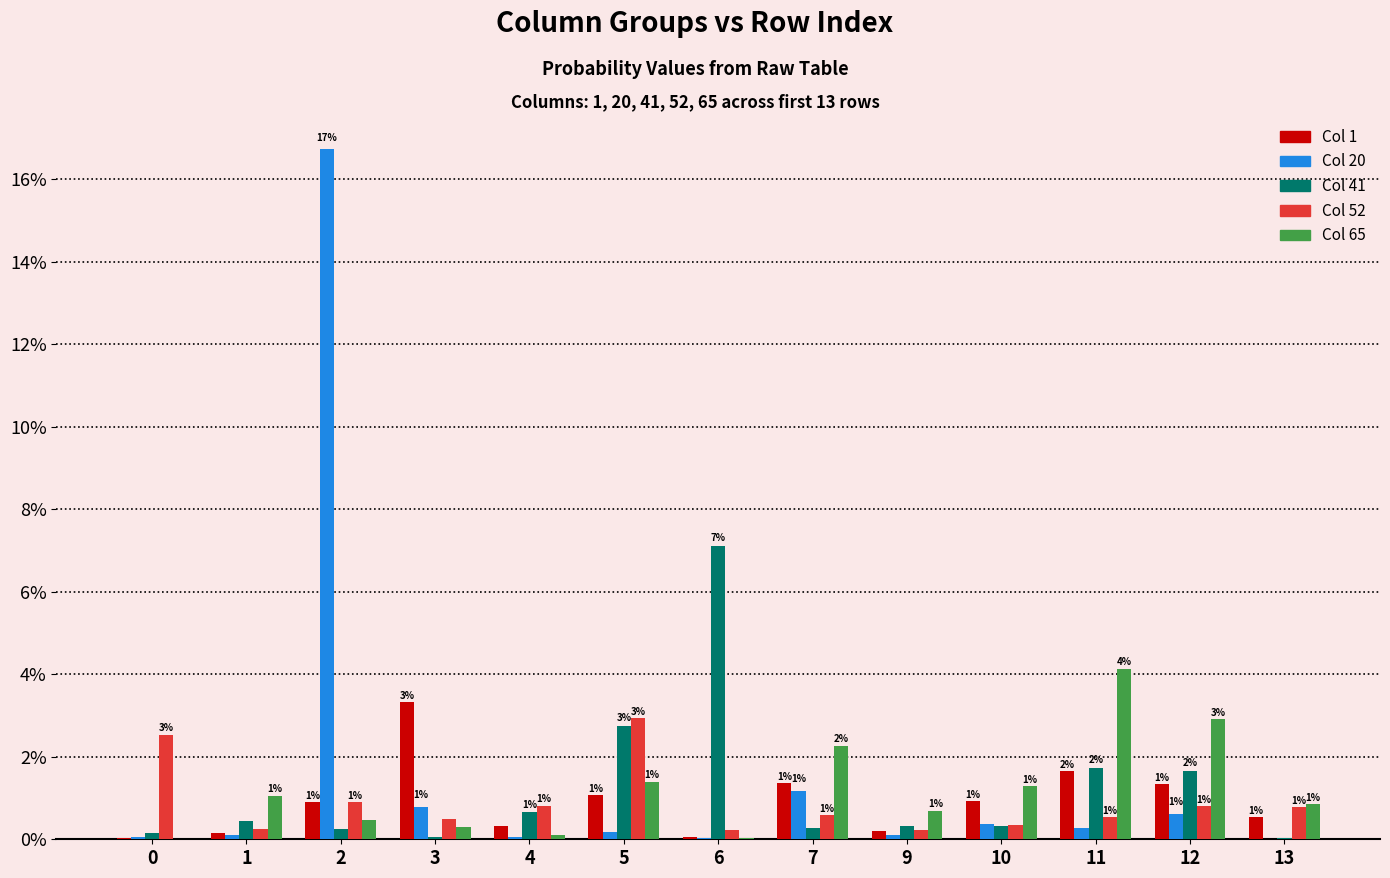

What are all the series names shown in the legend?

Col 1, Col 20, Col 41, Col 52, Col 65